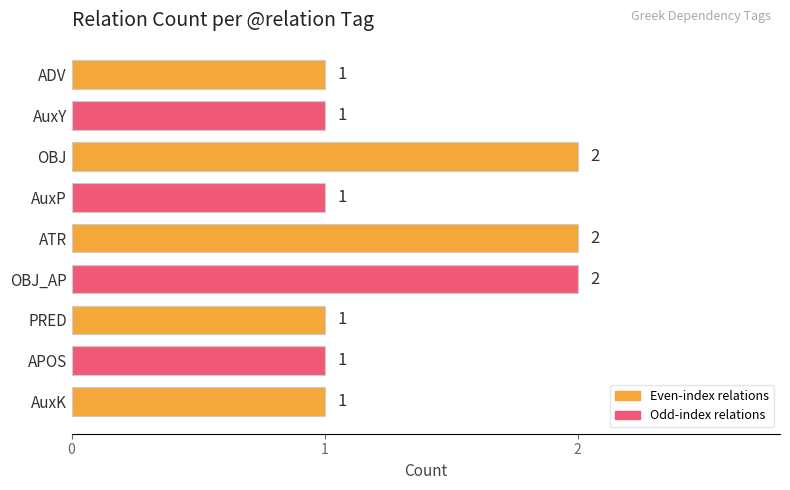

Are the bars horizontal?

Yes